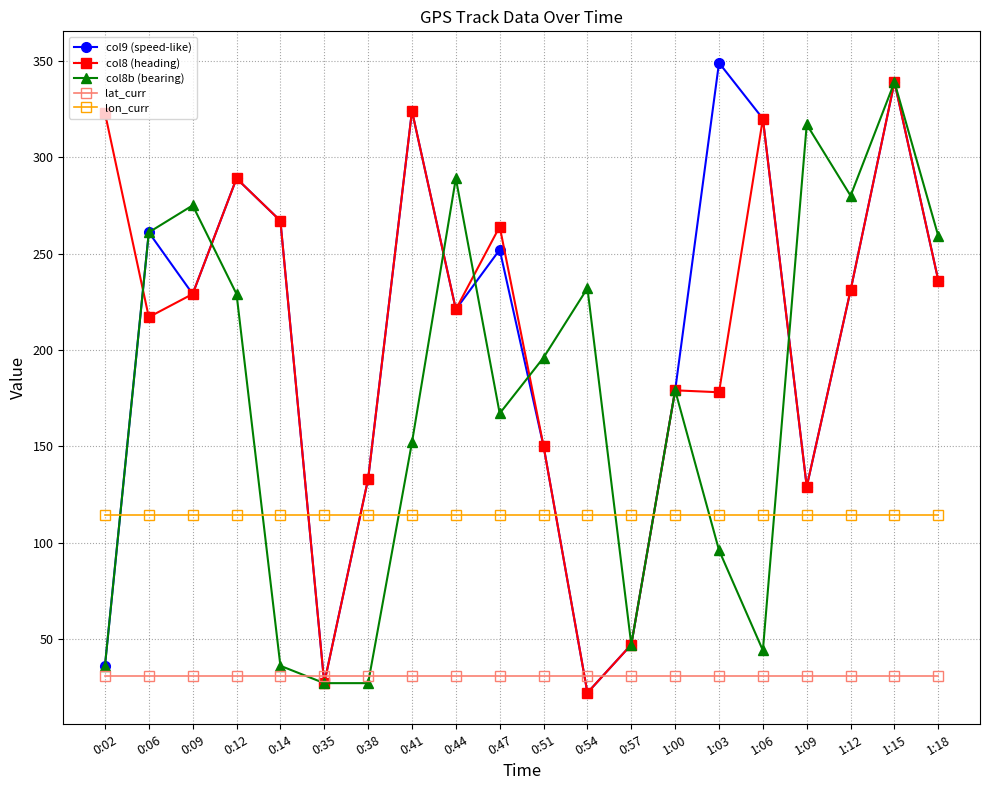

How many data points in col8 (heading) are less than 229?

10